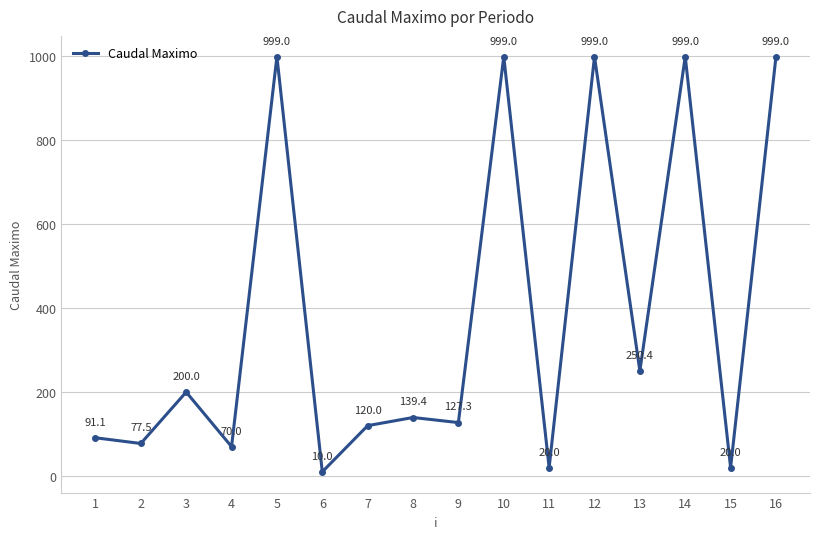

What is the difference between the maximum and second lowest values?

979.0